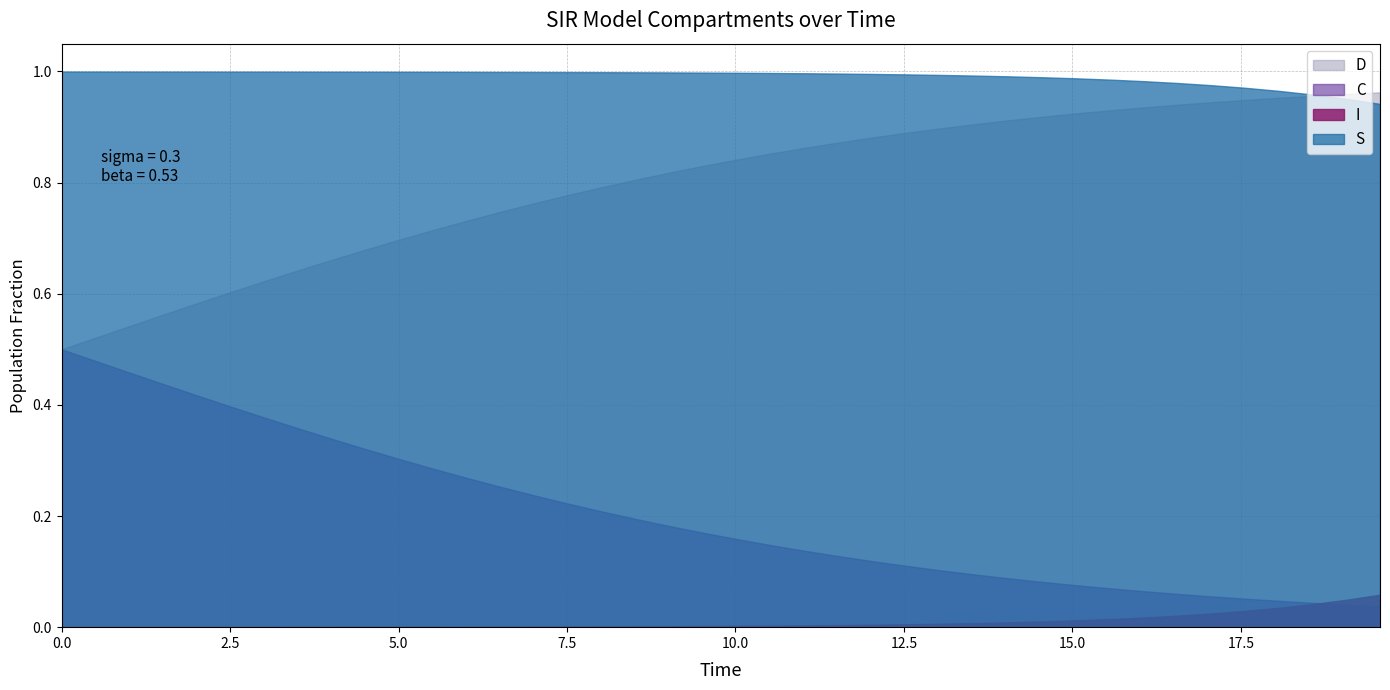

True or false: I and S cross at least once.

False